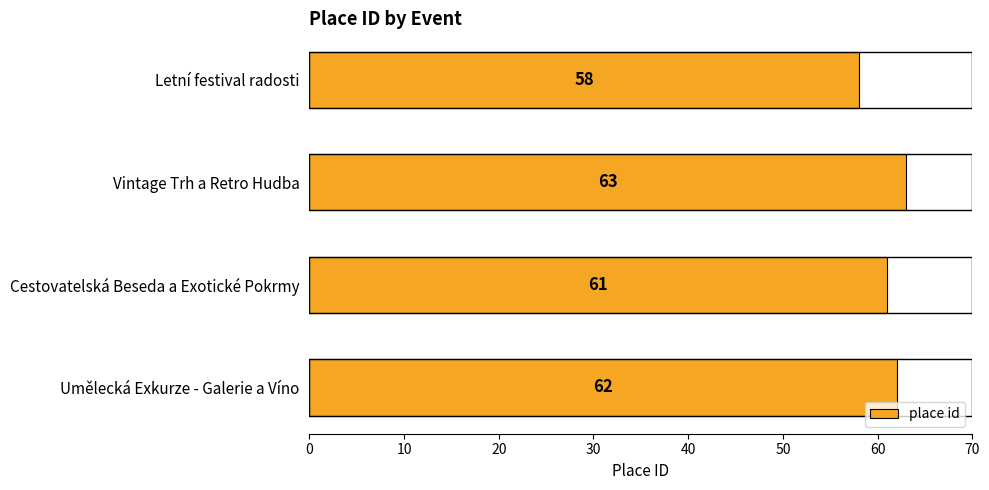

Does the chart contain any negative values?

No